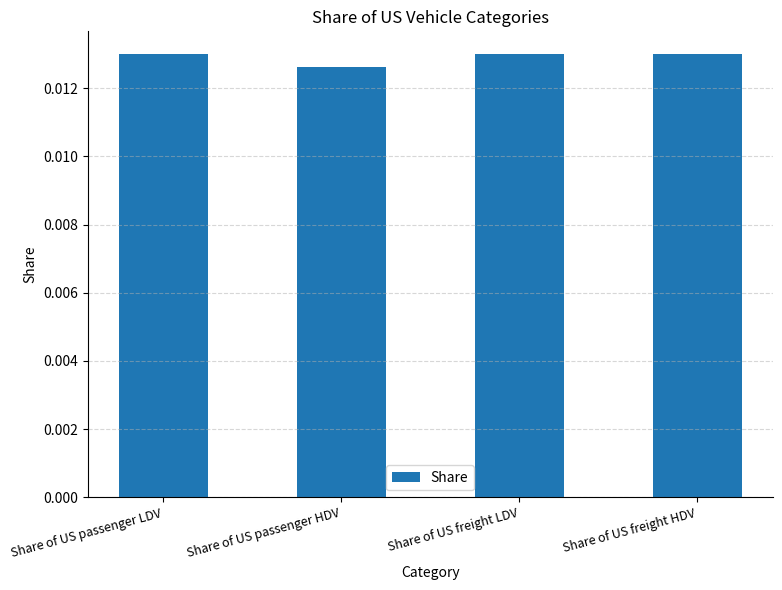

What position from the left is Share of US freight LDV?

3